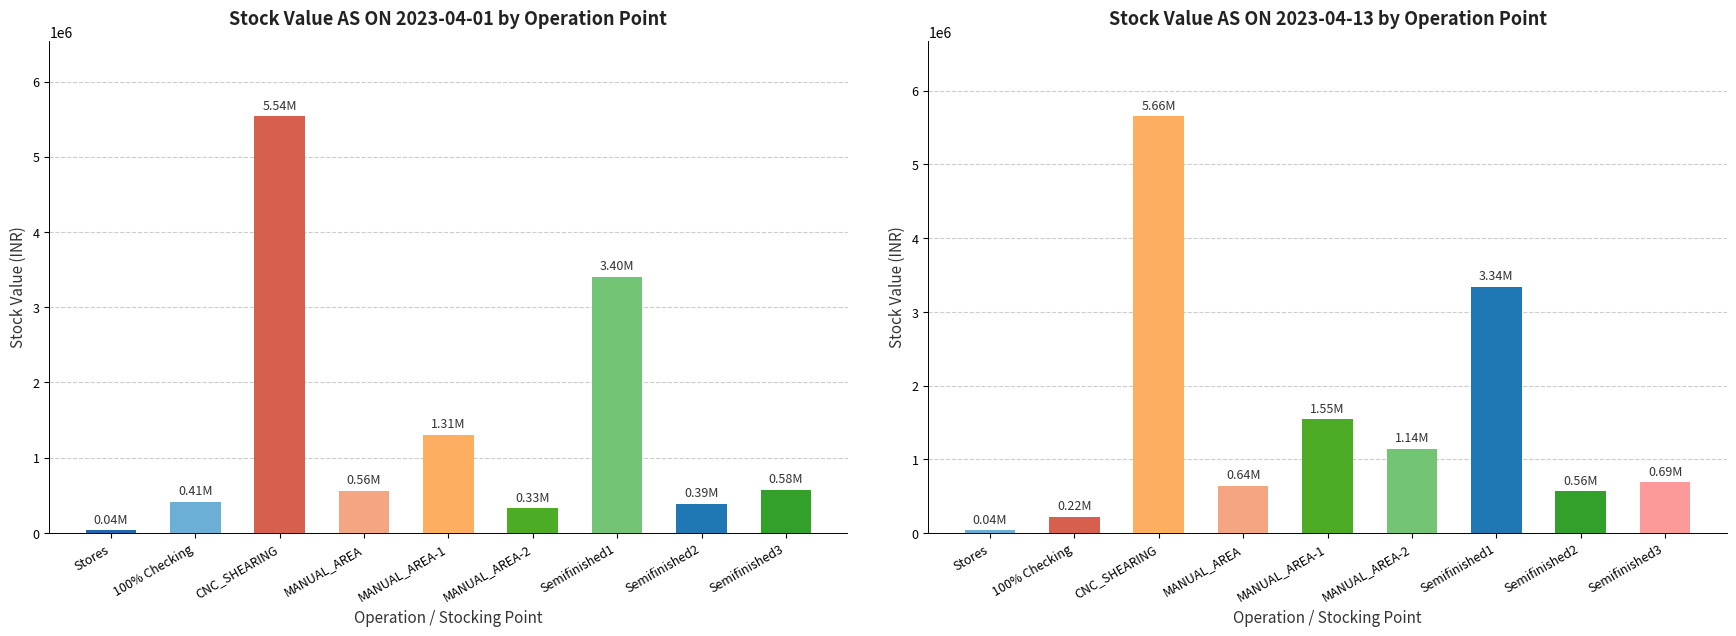

What is the total value across all series at Semifinished1?

6745742.1